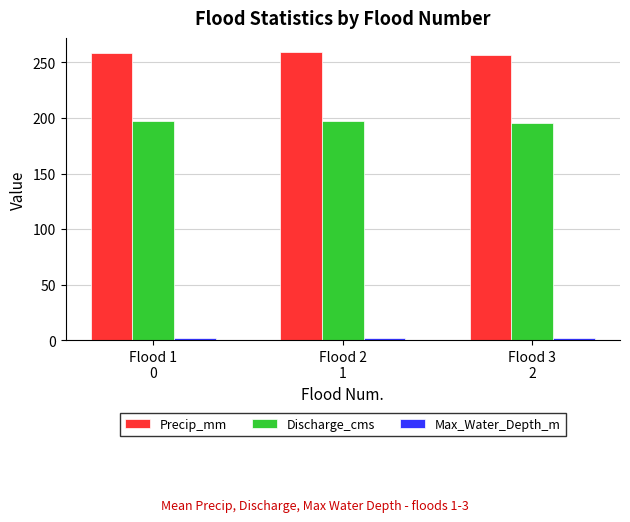

Which series has the largest total across all categories?

Precip_mm